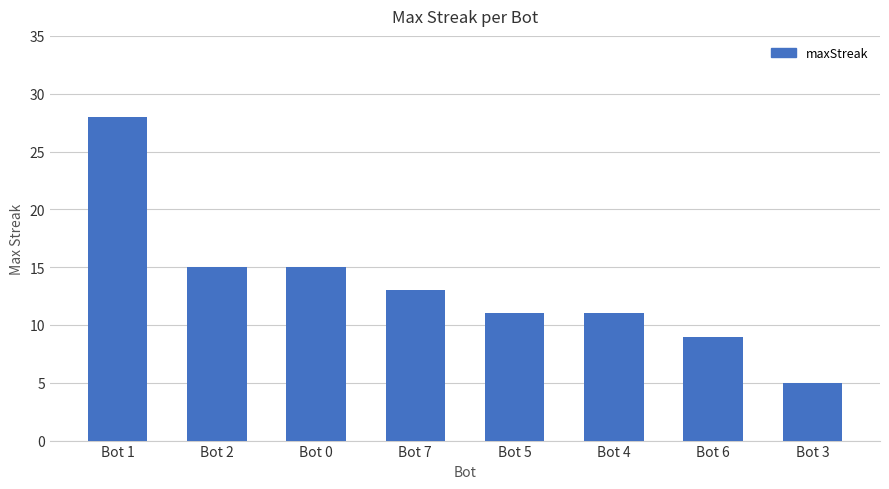

Reading left to right, extract all data points from this chart.

Bot 1=28	Bot 2=15	Bot 0=15	Bot 7=13	Bot 5=11	Bot 4=11	Bot 6=9	Bot 3=5